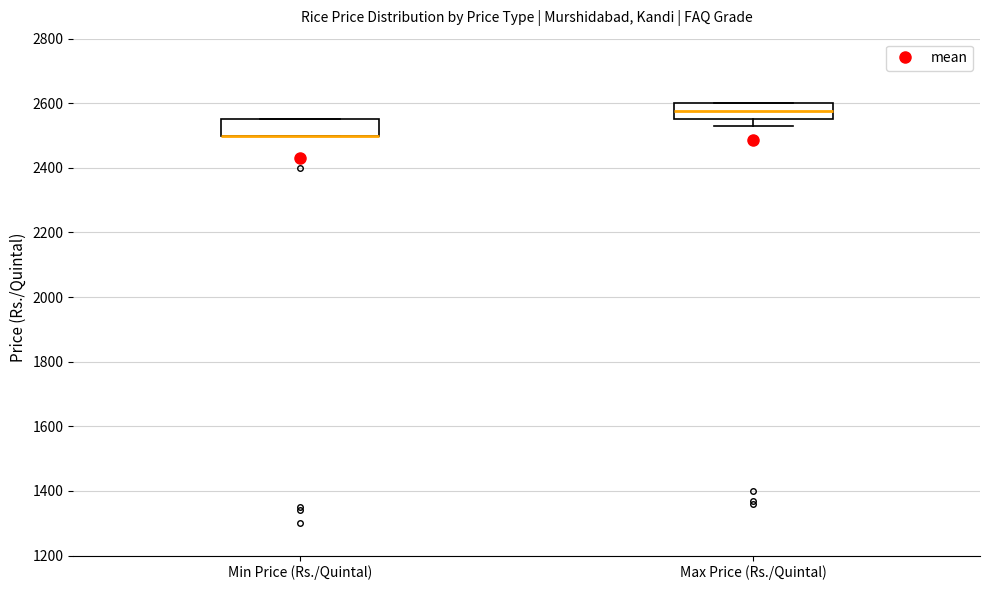

Reading left to right, read every box against the y-axis: the position of its median line, the range the box covers, and the ends of its whiskers. The values are not printed on the chart, so give them approximately, as read against the axis.

Min Price (Rs./Quintal): median 2500 (drawn on the box's lower edge), box 2500 to 2560, whiskers 2500 to 2560
Max Price (Rs./Quintal): median 2580, box 2560 to 2600, whiskers 2540 to 2600